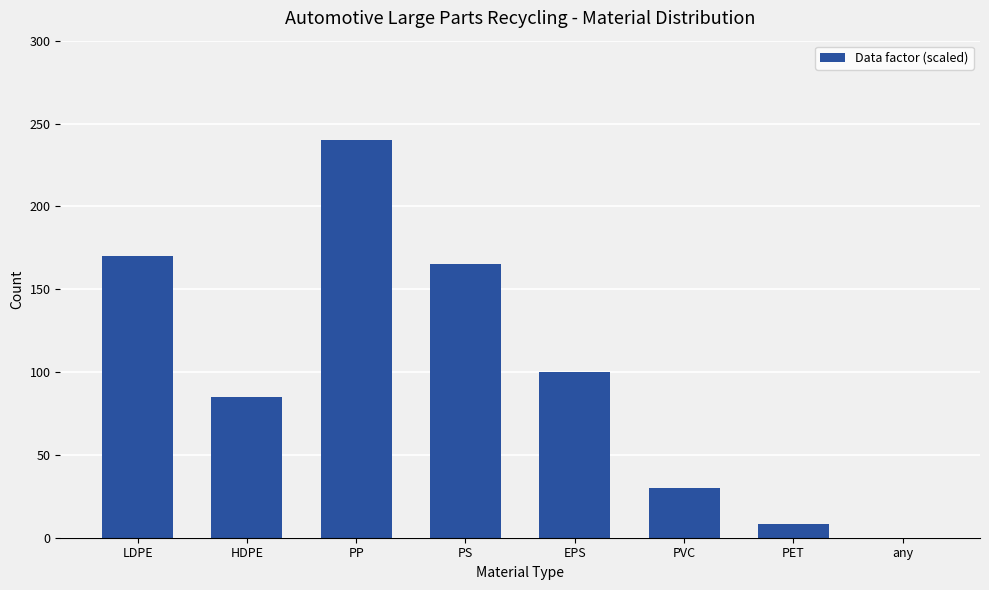

Are the bars horizontal?

No